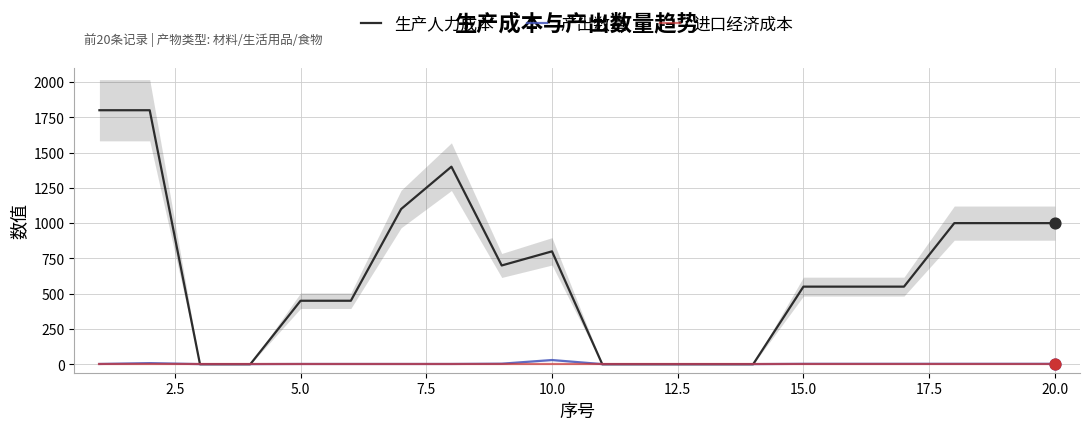

Which series contains the highest Y value?

生产人力成本